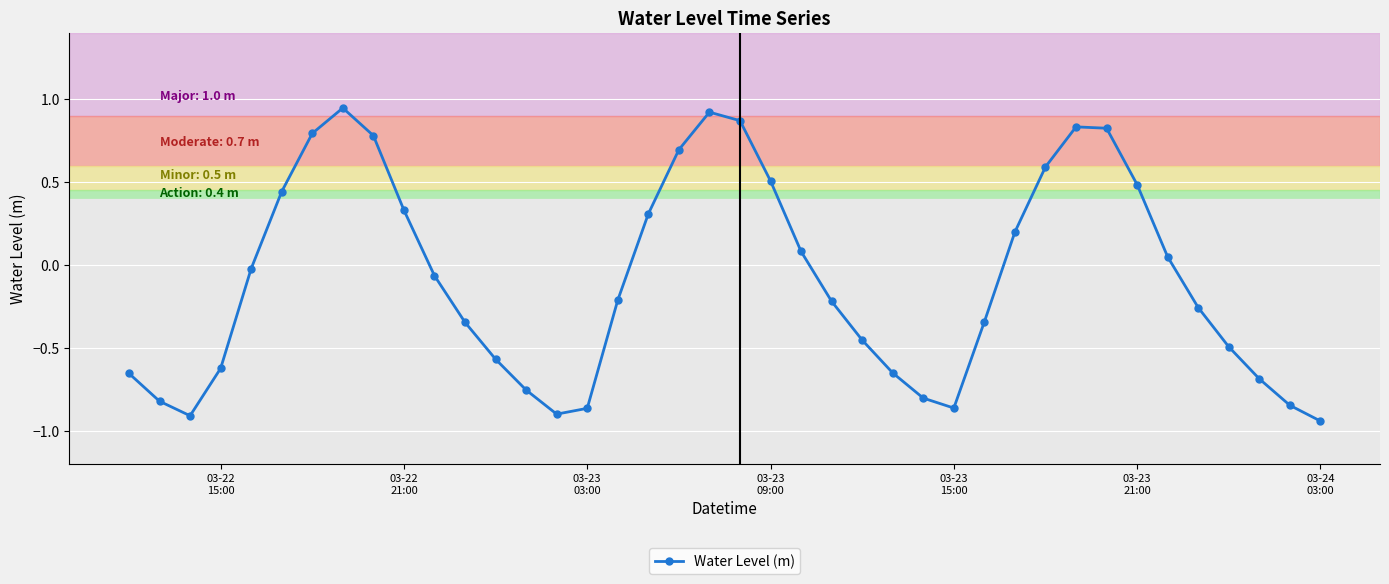

True or false: the data has more than 1 interior local peaks.

True